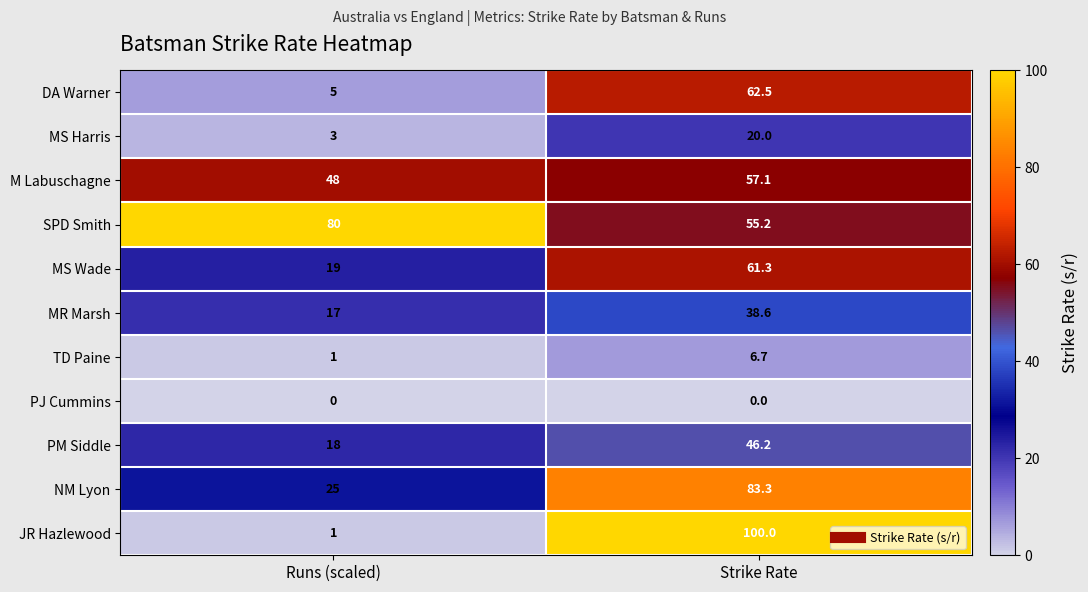

The SPD Smith series shows 80.0 at Runs (scaled). True or false?

True